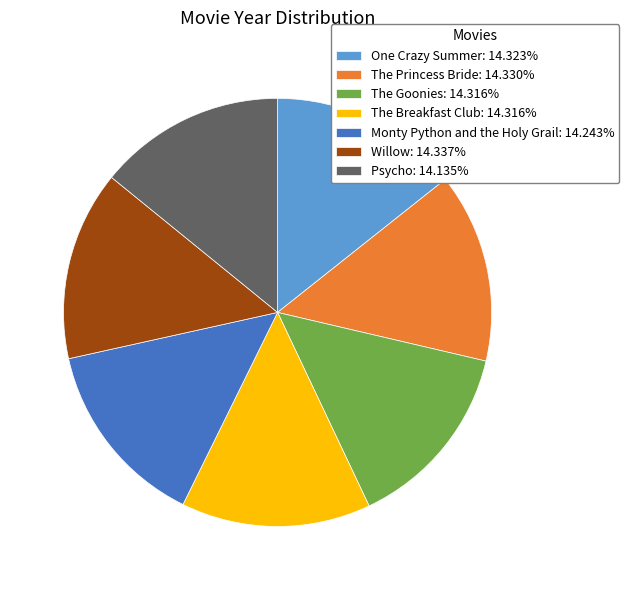

Combined, do Willow: 14.337% and One Crazy Summer: 14.323% account for over 50%?

No